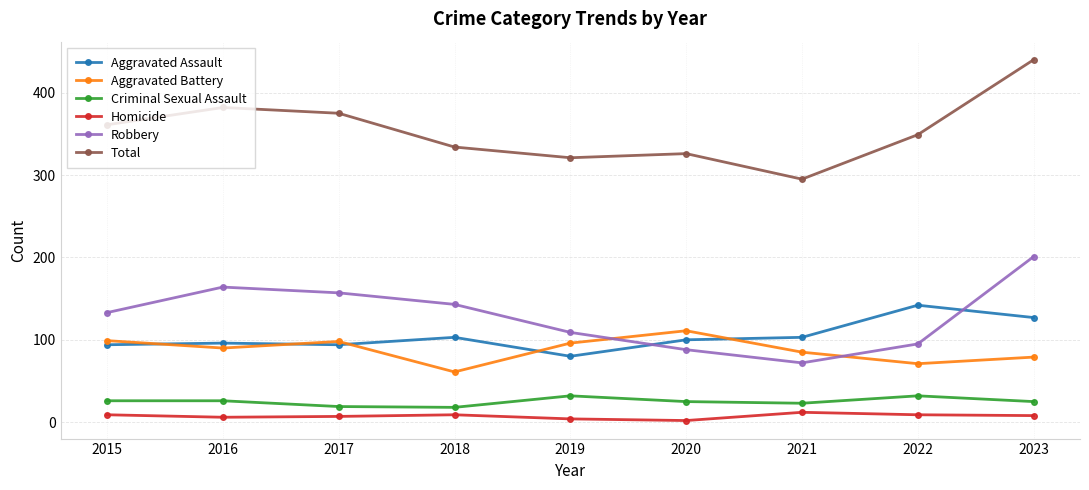

What is the maximum value for Aggravated Battery?

111